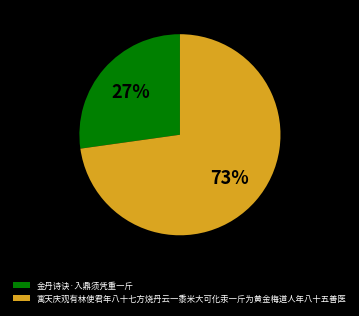

How many segments does this pie chart have?

2